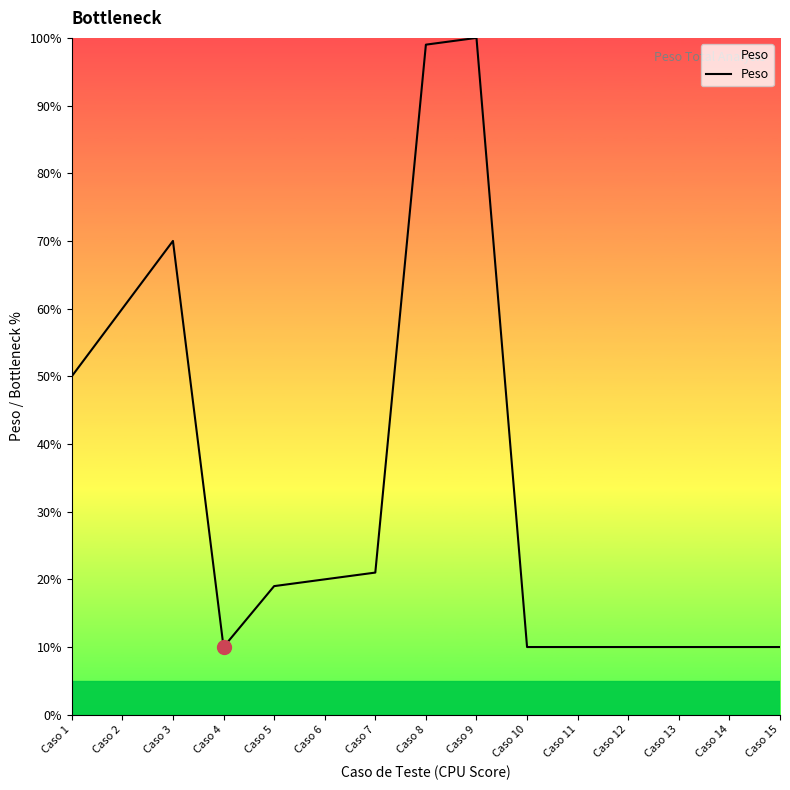

How many lines are shown in the chart?

1